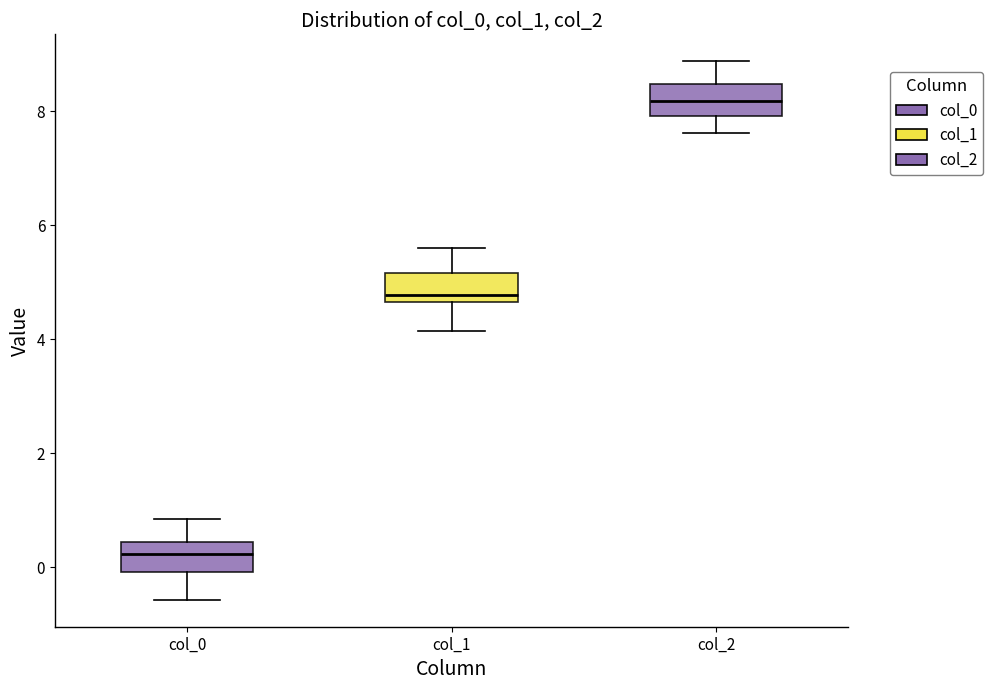

Reading left to right, read every box against the y-axis: the position of its median line, the range the box covers, and the ends of its whiskers. The values are not printed on the chart, so give them approximately, as read against the axis.

col_0: median 0.2, box 0.0 to 0.4, whiskers -0.6 to 0.8
col_1: median 4.8, box 4.6 to 5.2, whiskers 4.2 to 5.6
col_2: median 8.2, box 8.0 to 8.4, whiskers 7.6 to 8.8